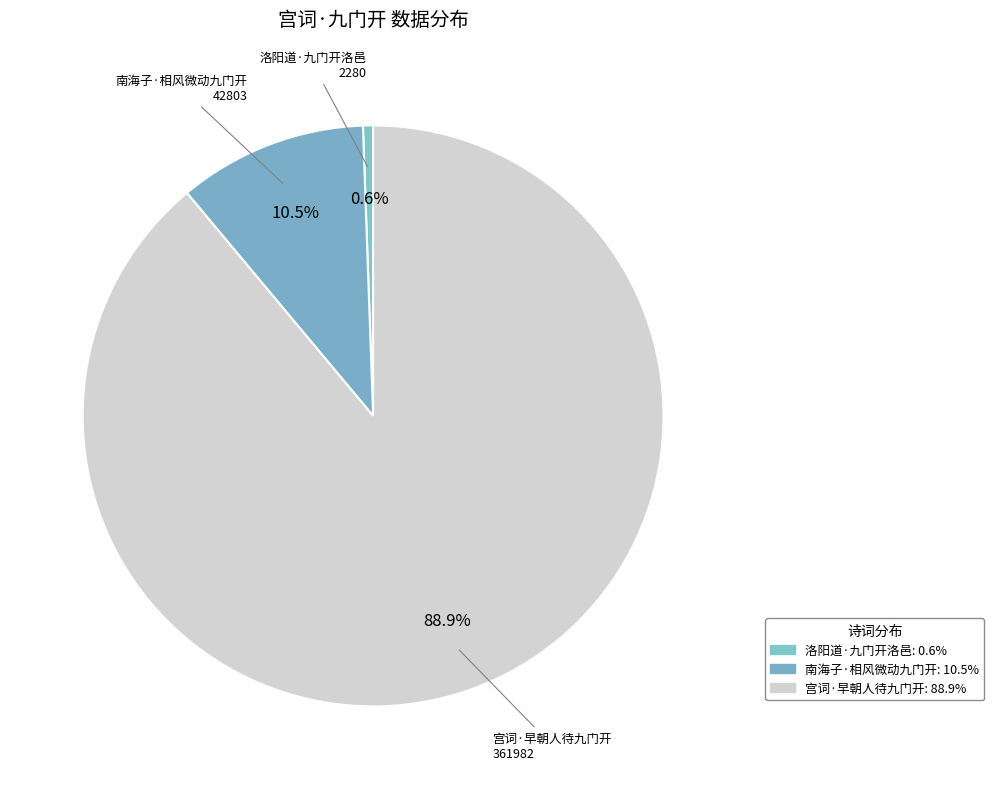

To the nearest percent, what is the difference between the largest and smallest slice percentages?

88%